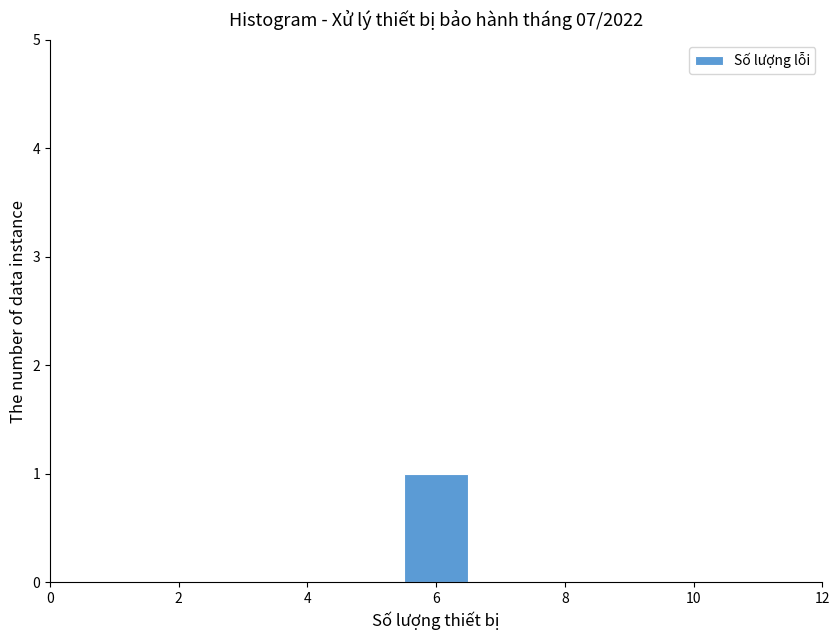

Reading left to right, transcribe this chart: for each bar, give the range it covers on the x-axis and its height. Neither the bar edges nor the heights are printed on the chart, so give them approximately, as read against the axes.

0.5 to 1.5: 0
1.5 to 2.5: 0
2.5 to 3.5: 0
3.5 to 4.5: 0
4.5 to 5.5: 0
5.5 to 6.5: 1
6.5 to 7.5: 0
7.5 to 8.5: 0
8.5 to 9.5: 0
9.5 to 10.5: 0
10.5 to 11.5: 0